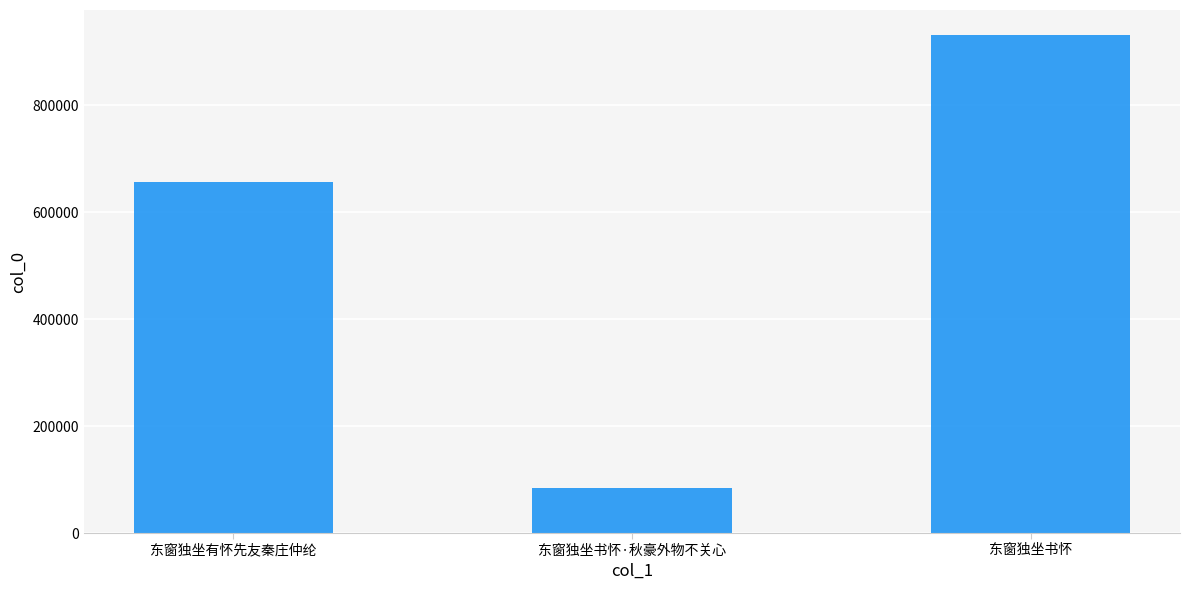

Where is the data nearest to the value 507610?

东窗独坐有怀先友秦庄仲纶